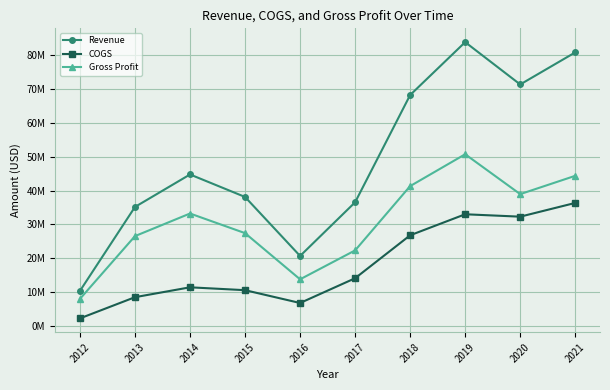

What is the value of the COGS point at the 8th from the left?

33012000